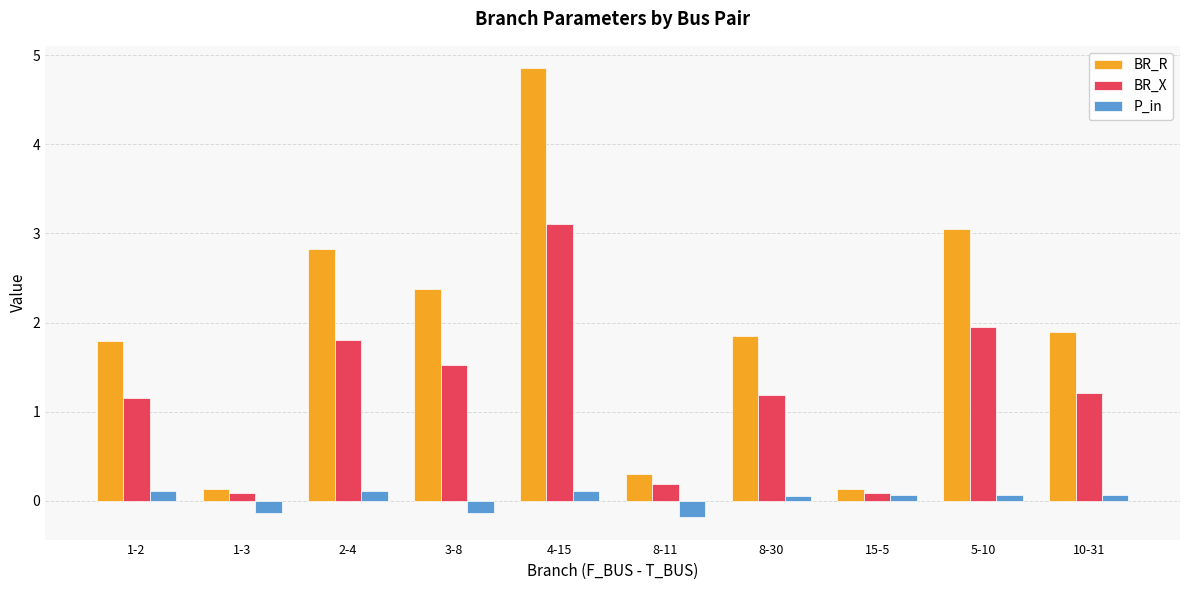

What is the label of the 4th bar from the right?

8-30